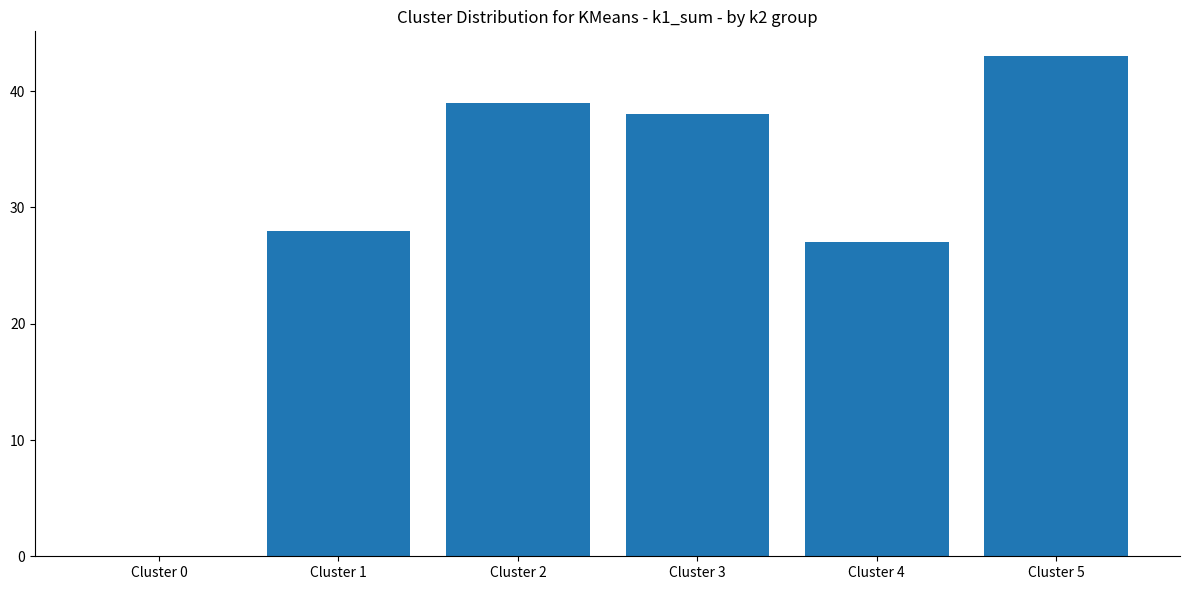

How many categories are shown in the chart?

6